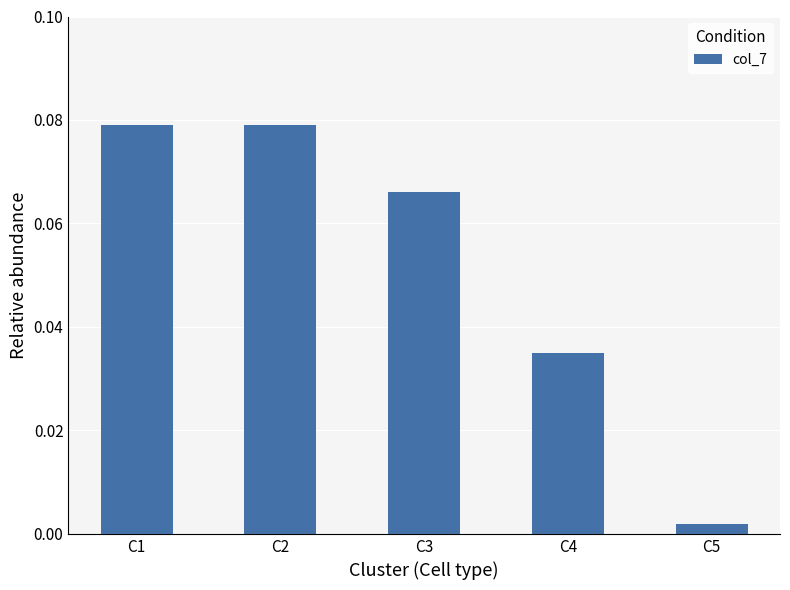

Where is the data nearest to the value 0?

C5